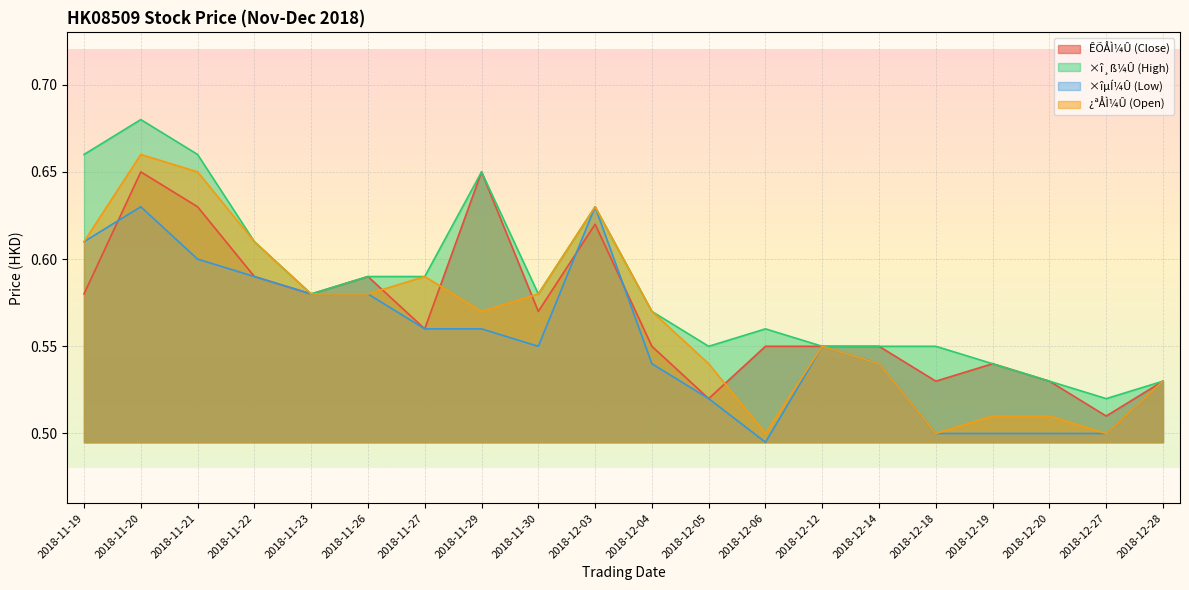

At which category does ×îµÍ¼Û (Low) reach its first local valley?

2018-11-30